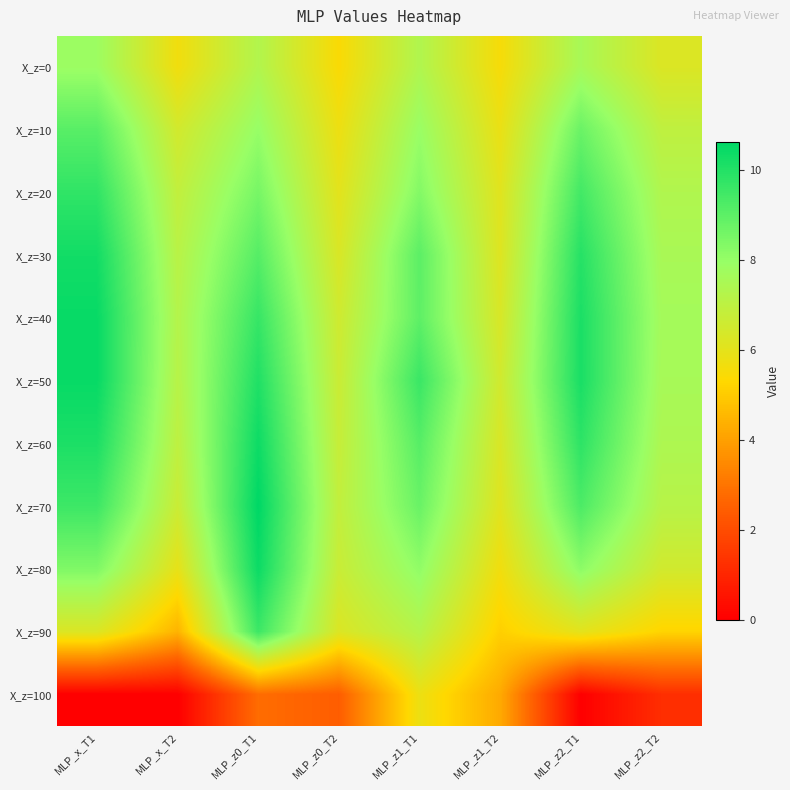

List the series in order of their peak value, lowest first.

X_z=100, X_z=0, X_z=10, X_z=90, X_z=20, X_z=30, X_z=60, X_z=80, X_z=40, X_z=50, X_z=70